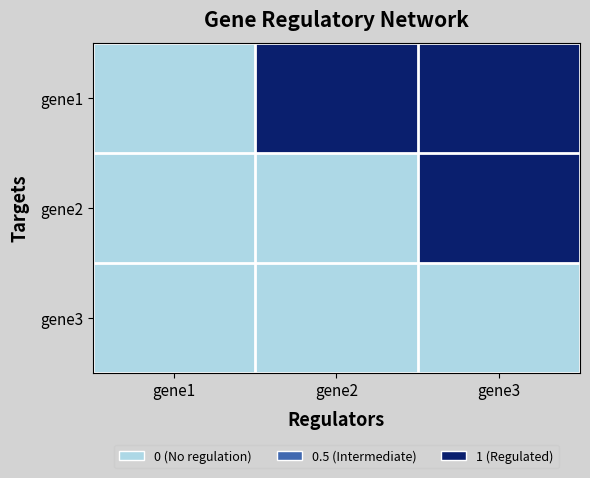

Reading left to right, list all the values displayed in this chart.

gene1: gene1=0	gene2=1	gene3=1
gene2: gene1=0	gene2=0	gene3=1
gene3: gene1=0	gene2=0	gene3=0